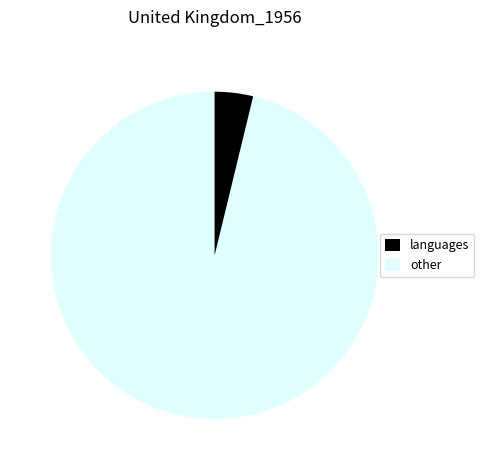

Does any single category account for the majority?

Yes